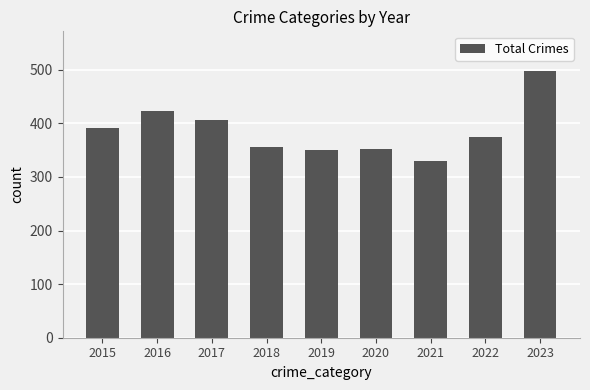

Where does the data first go above 375?

2015